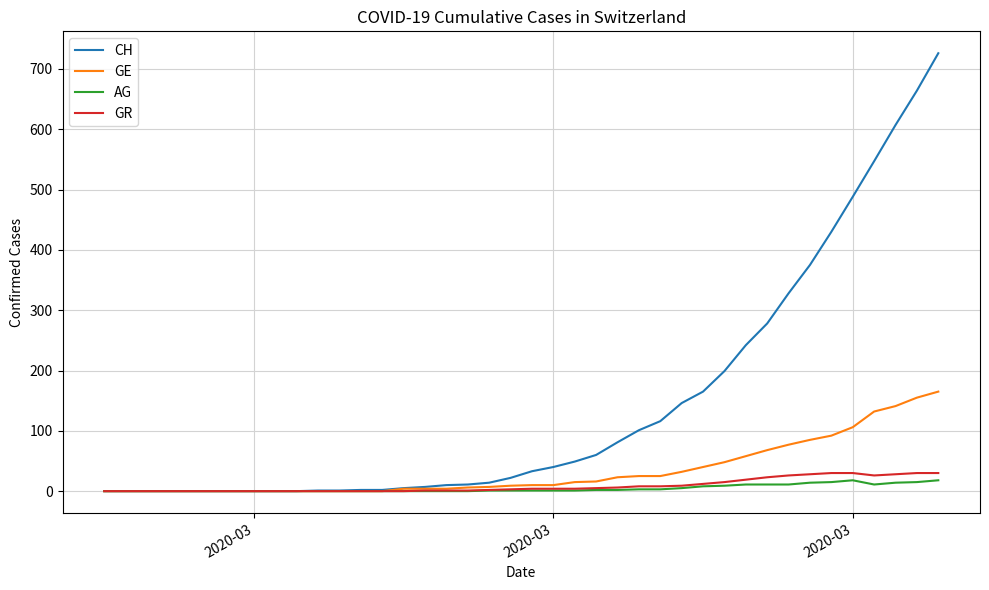

What is the maximum value shown in the chart?

726